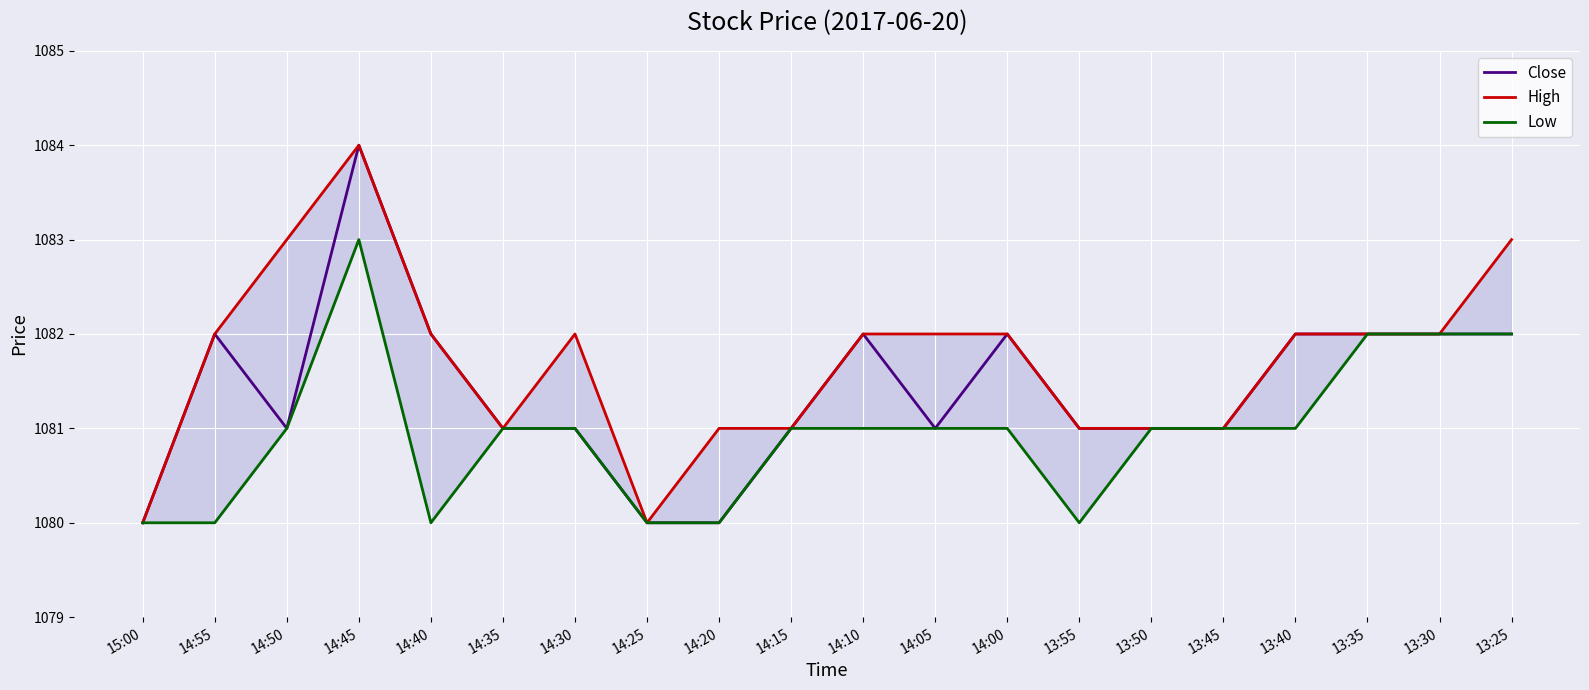

What is the minimum value for Close?

1080